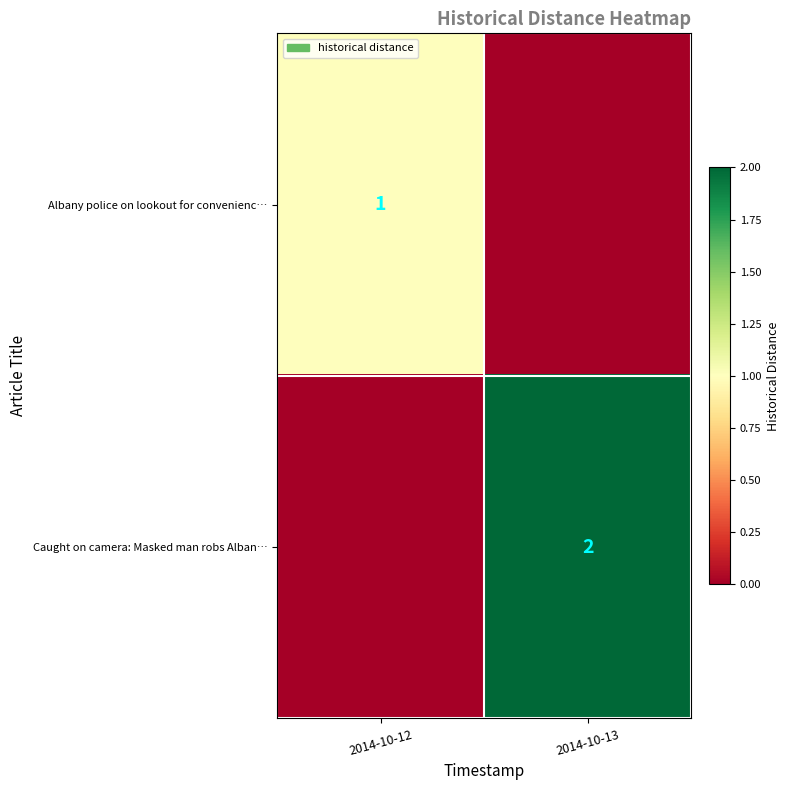

What is the total value across all series at 2014-10-12?

1